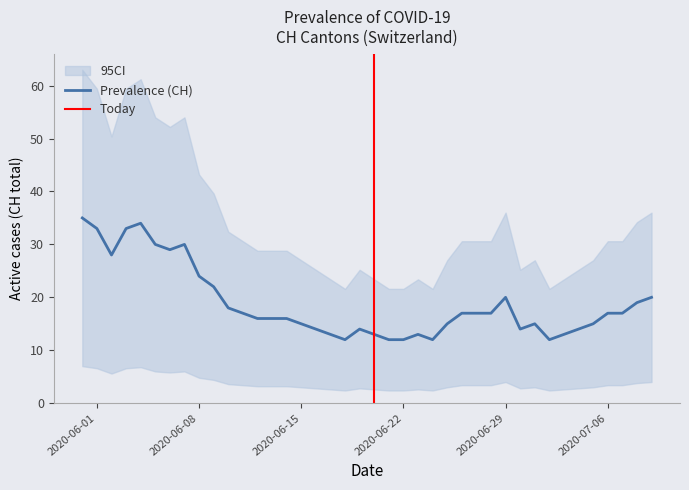

The value of Prevalence (CH) at 2020-07-06 is 26. True or false?

False